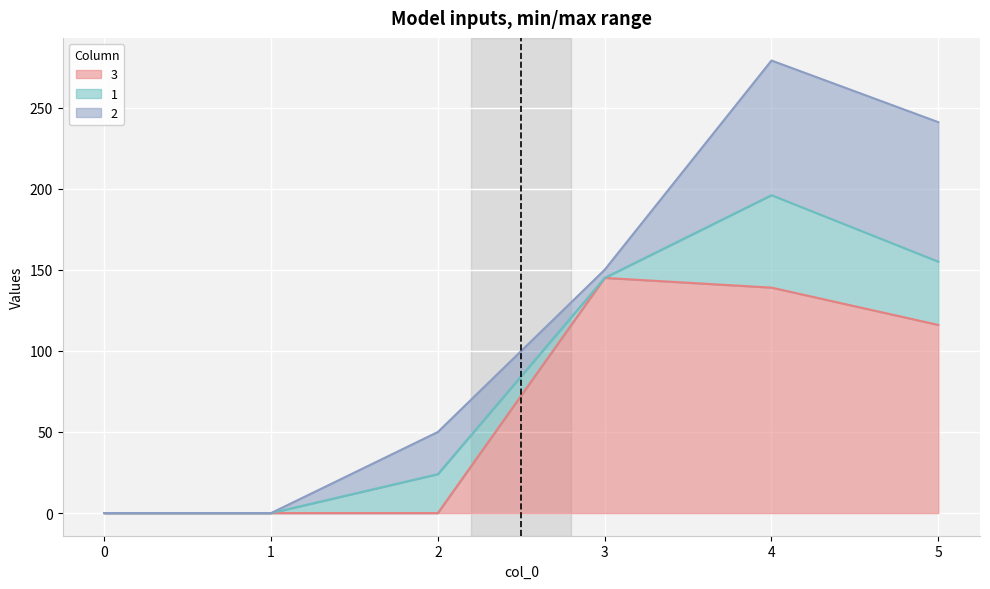

What are all the series names shown in the legend?

3, 1, 2